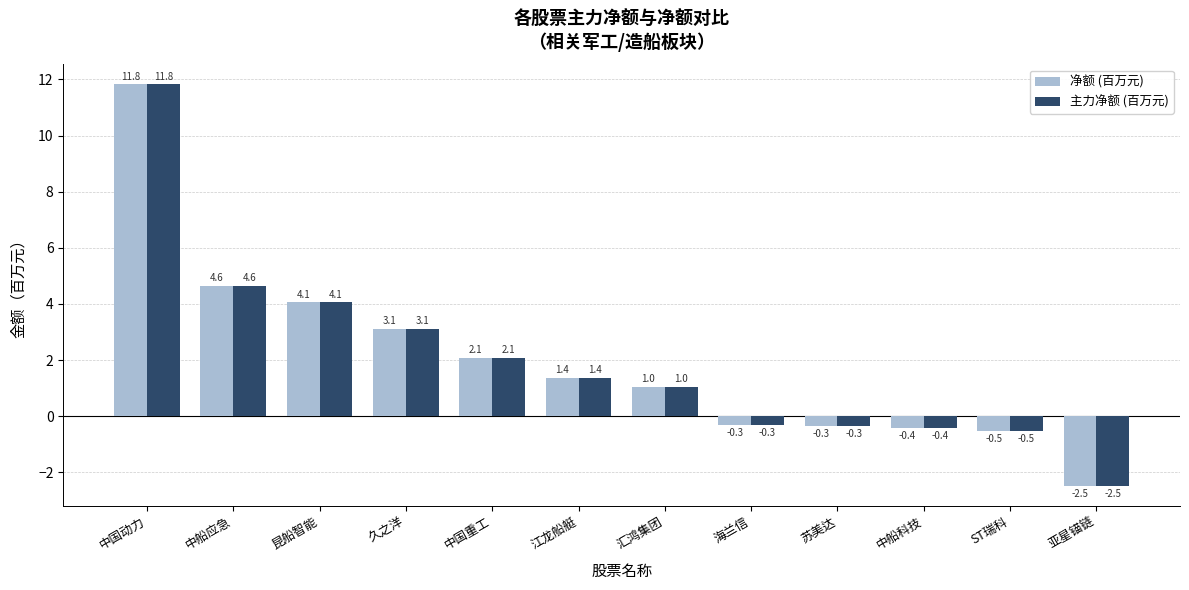

What is the difference between the second highest and minimum values in the 净额 (百万元) series?

7.1